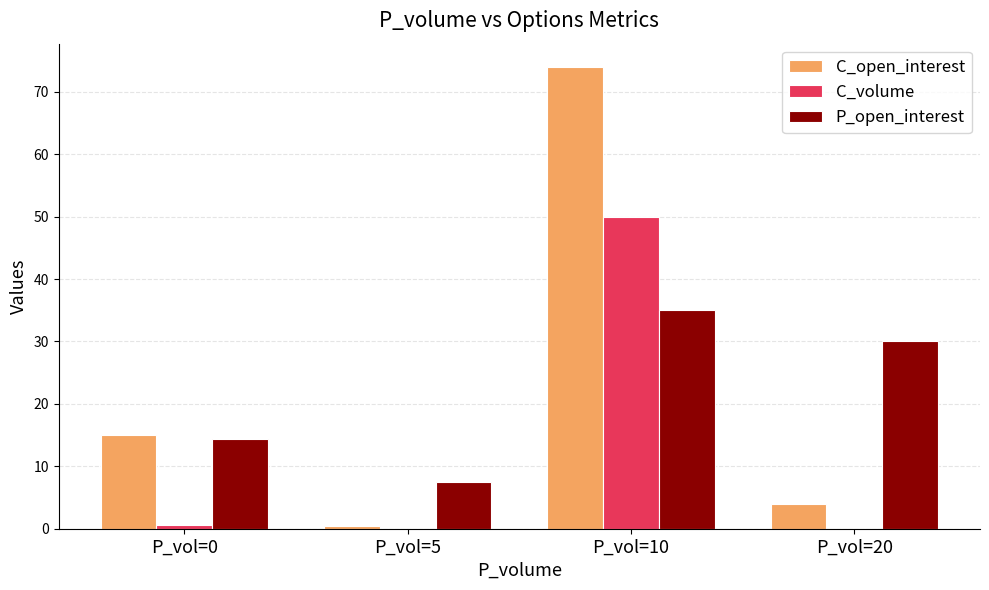

How many data points does each series have?

4